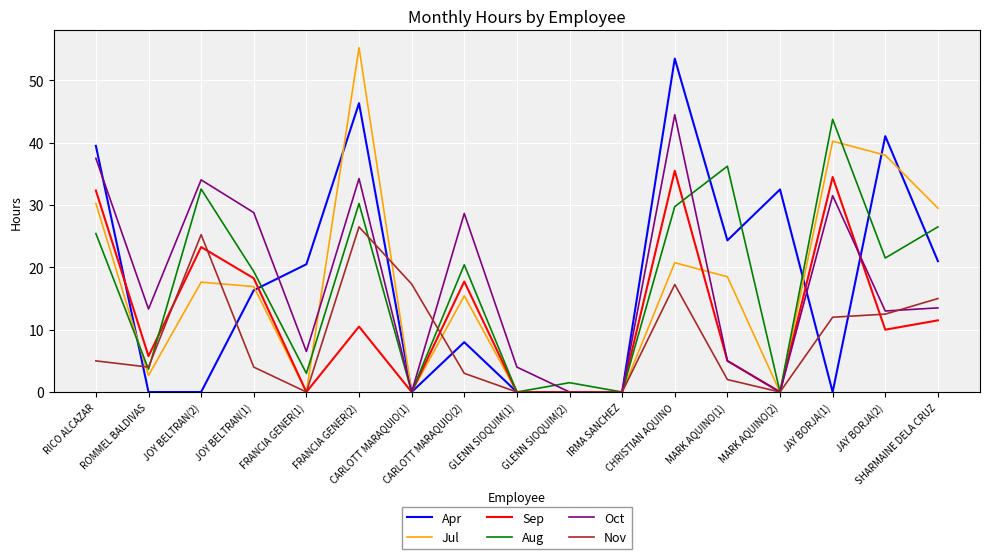

The Jul series shows 4.5 at ROMMEL BALDIVAS. True or false?

False